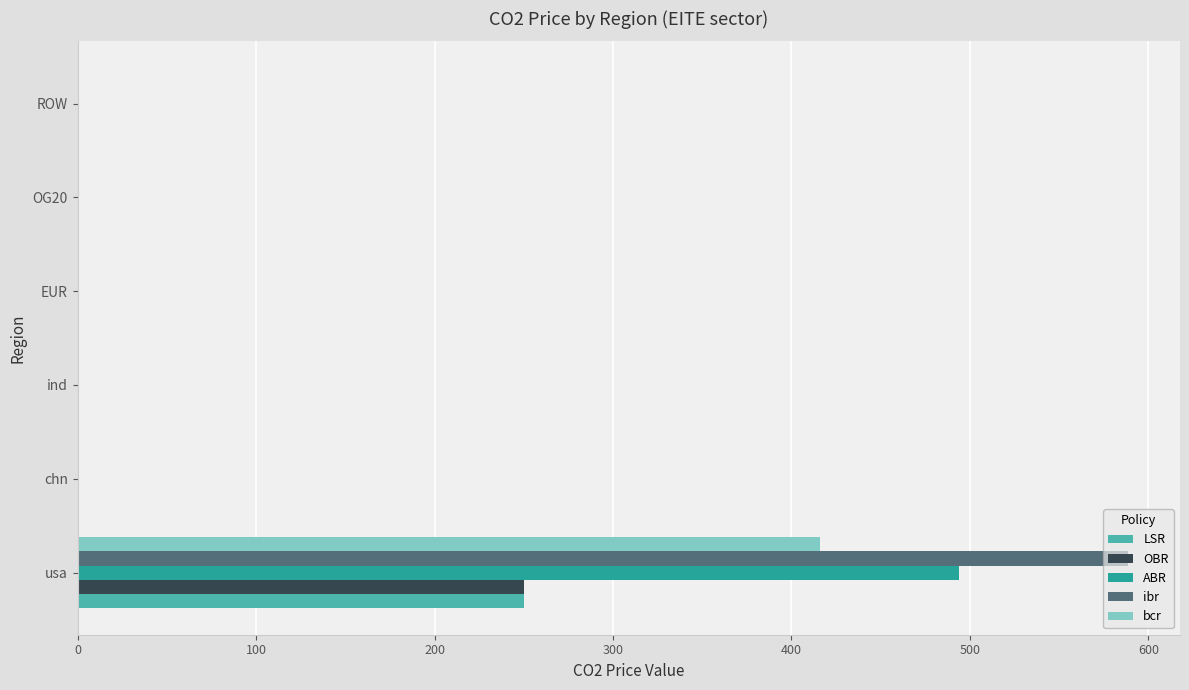

At which category is the sum across all series the highest?

usa